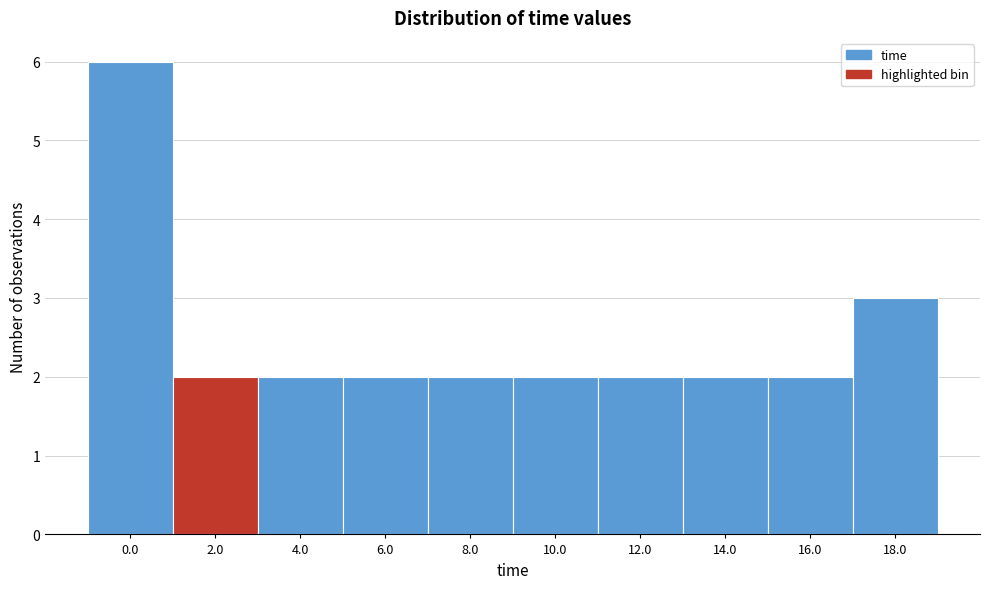

Reading right to left, what are all the values shown in this chart?

18.0=3	16.0=2	14.0=2	12.0=2	10.0=2	8.0=2	6.0=2	4.0=2	2.0=2	0.0=6